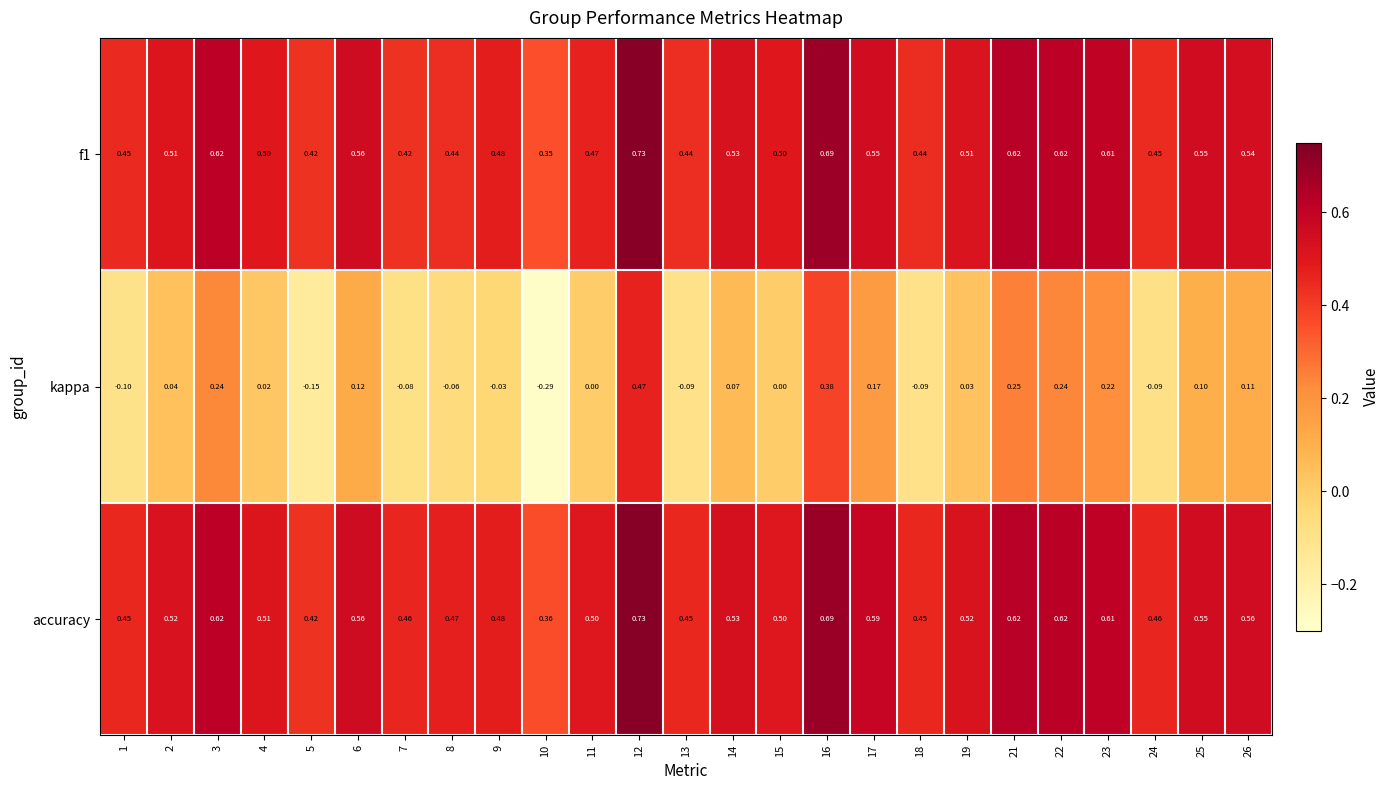

Which series has the largest total across all categories?

accuracy